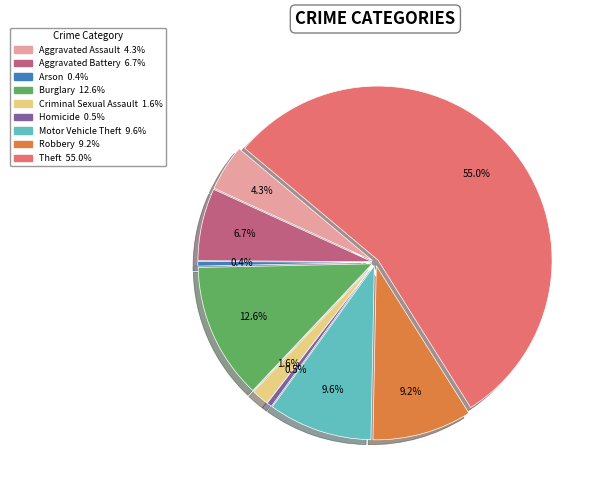

What is the majority slice?

Theft